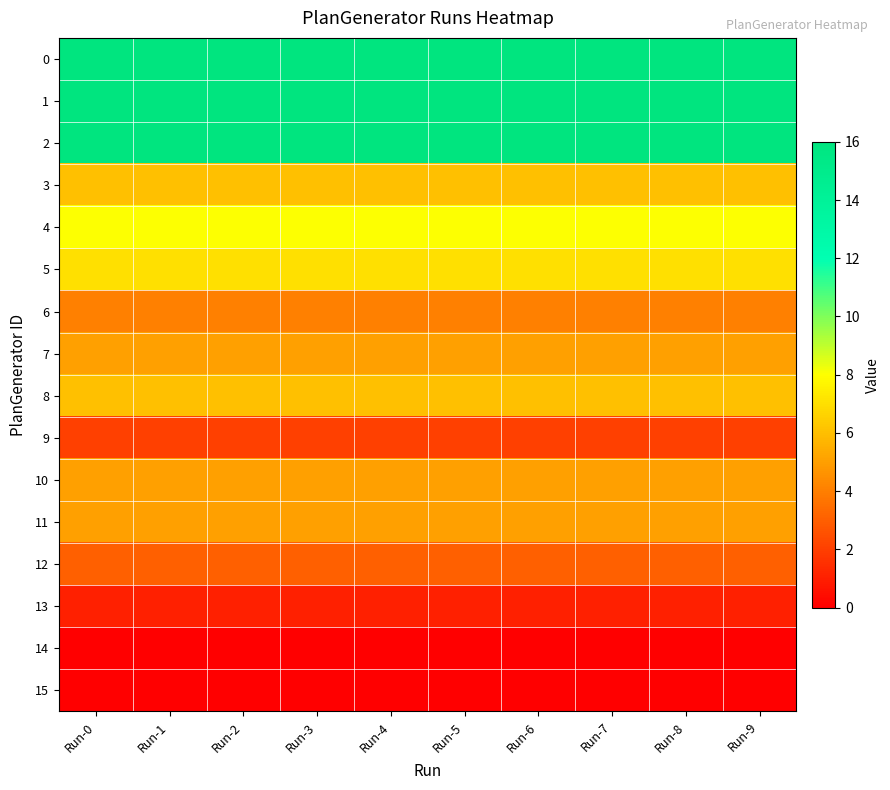

List the series in order of their peak value, highest first.

0, 1, 2, 4, 5, 3, 8, 7, 10, 11, 6, 12, 9, 13, 14, 15